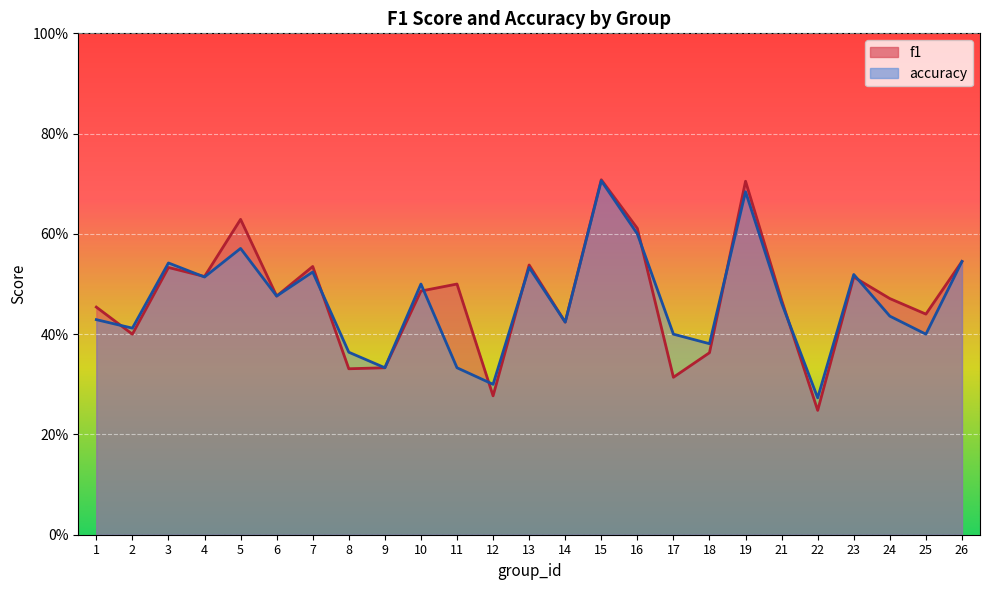

Reading left to right, transcribe all the data shown in this chart.

f1: 1=0.5	2=0.4	3=0.5	4=0.5	5=0.6	6=0.5	7=0.5	8=0.3	9=0.3	10=0.5	11=0.5	12=0.3	13=0.5	14=0.4	15=0.7	16=0.6	17=0.3	18=0.4	19=0.7	21=0.5	22=0.2	23=0.5	24=0.5	25=0.4	26=0.5
accuracy: 1=0.4	2=0.4	3=0.5	4=0.5	5=0.6	6=0.5	7=0.5	8=0.4	9=0.3	10=0.5	11=0.3	12=0.3	13=0.5	14=0.4	15=0.7	16=0.6	17=0.4	18=0.4	19=0.7	21=0.5	22=0.3	23=0.5	24=0.4	25=0.4	26=0.5